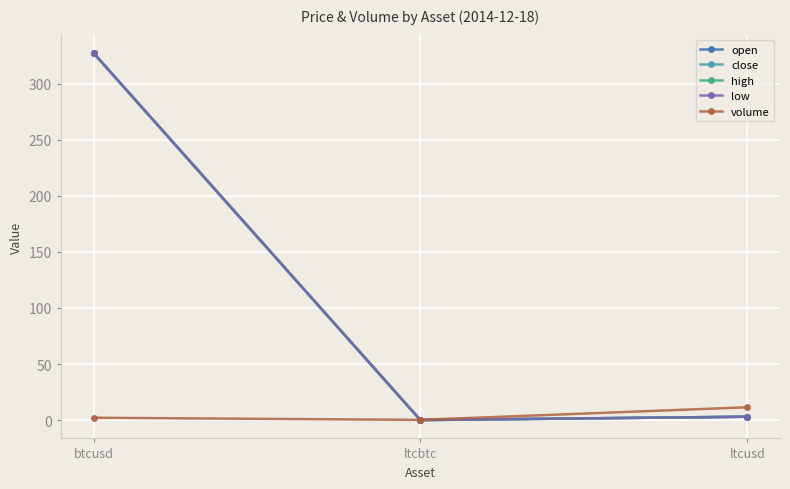

What is the difference between the low values at ltcusd and ltcbtc?

3.0